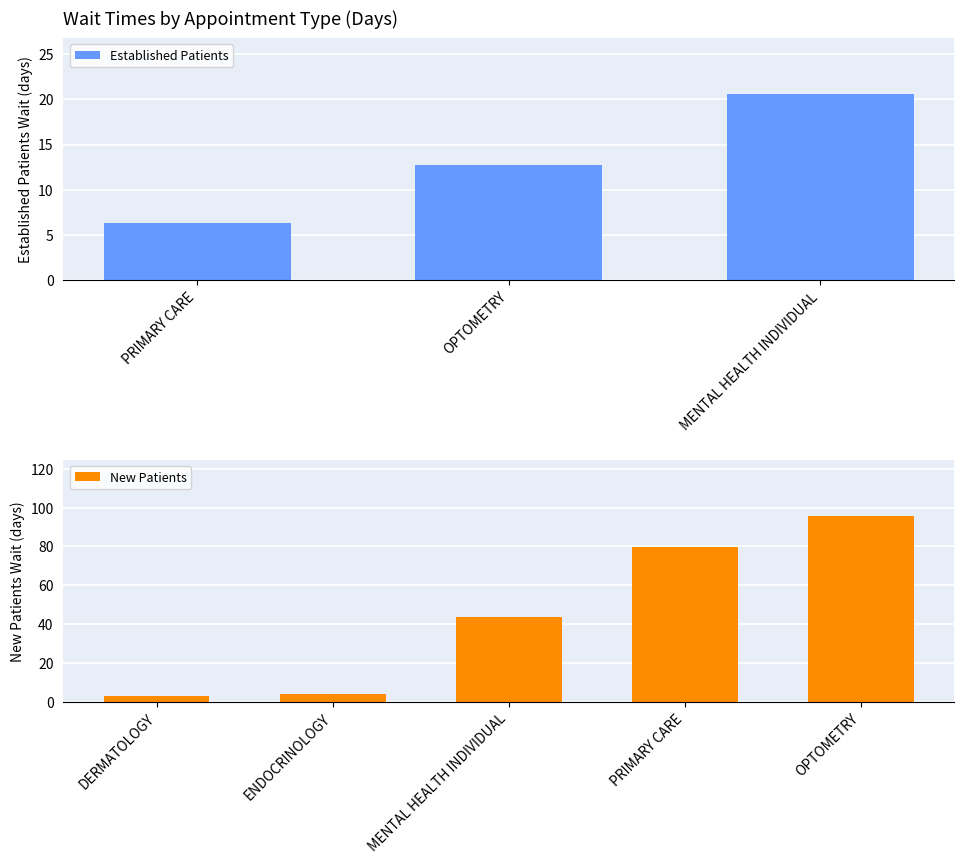

What is the minimum value for Established Patients?

6.3